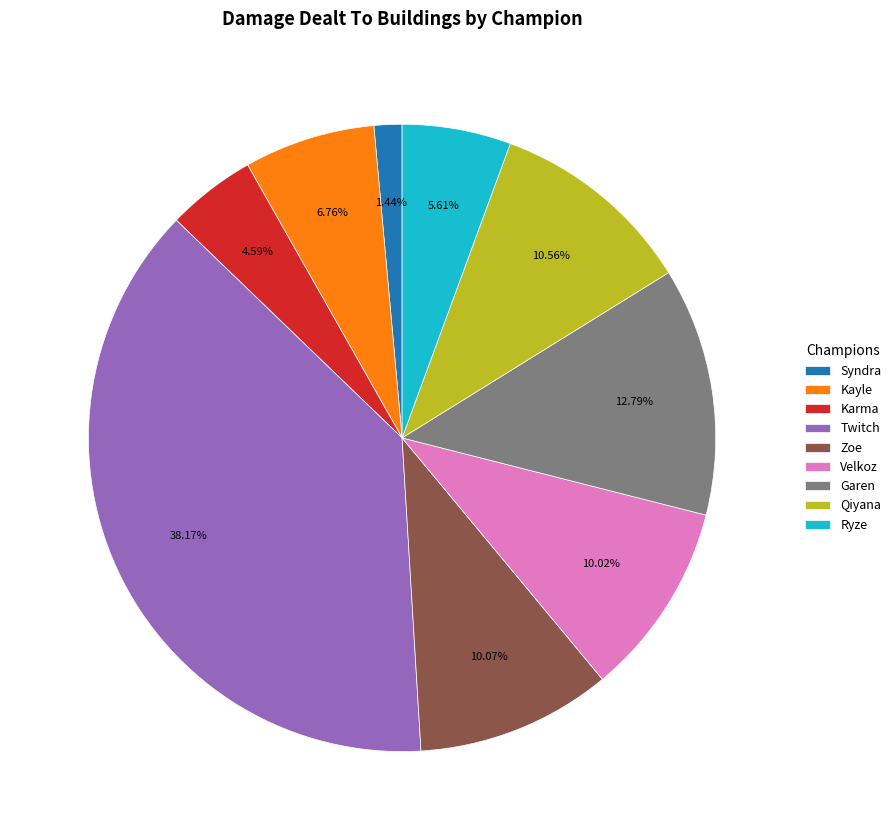

Is there any slice that represents more than half of the pie?

No